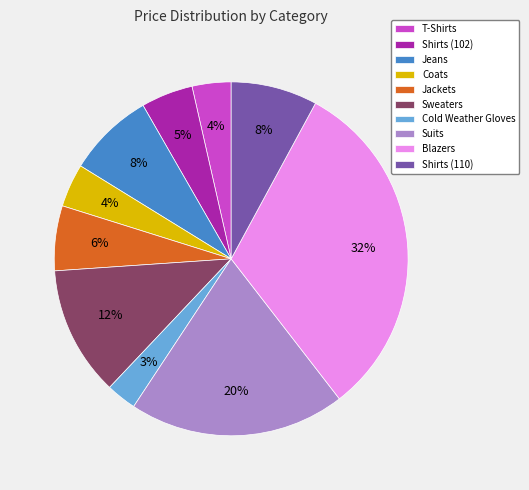

Does Blazers account for over 50% of the chart?

No